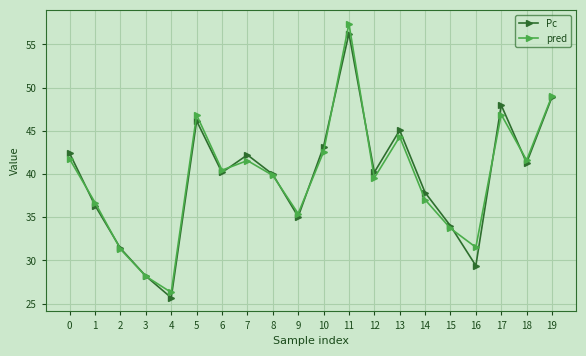

Where do pred and Pc first cross each other?

0 and 1